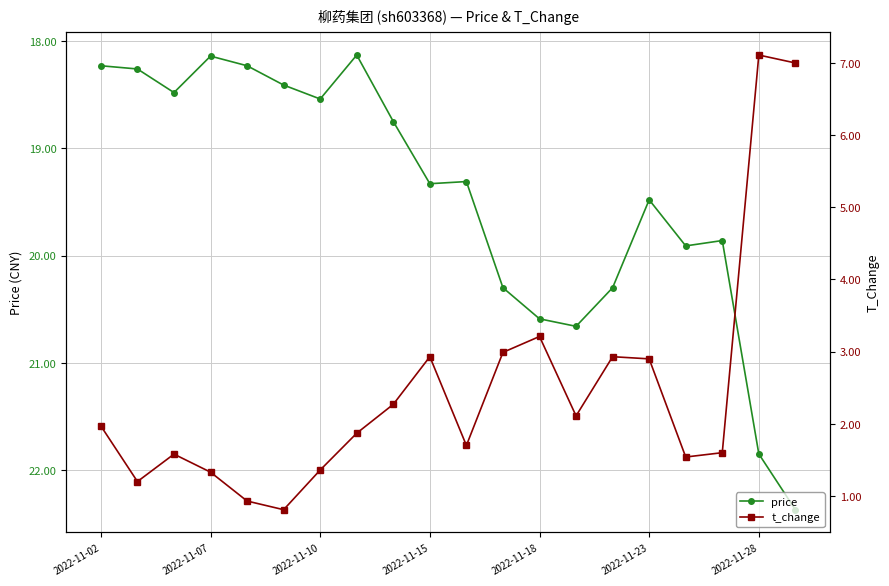

What is the difference between the second highest and second lowest values in the price series?

3.7